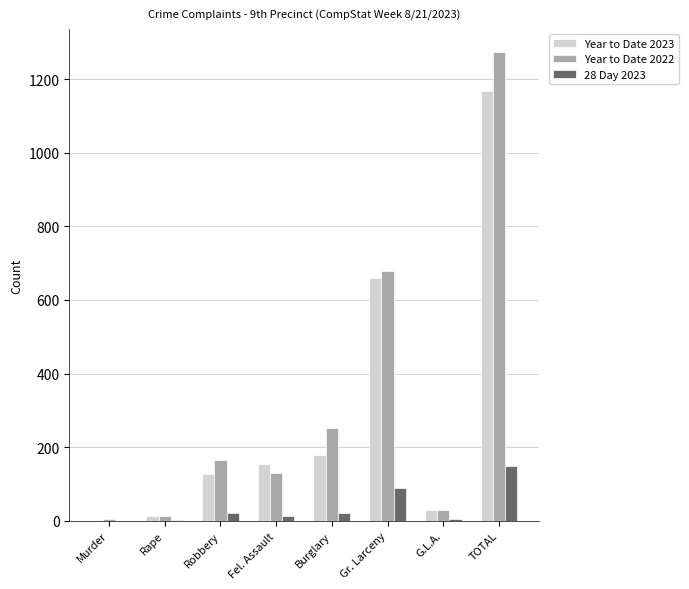

True or false: Year to Date 2022 has a value of 165 at Robbery.

True